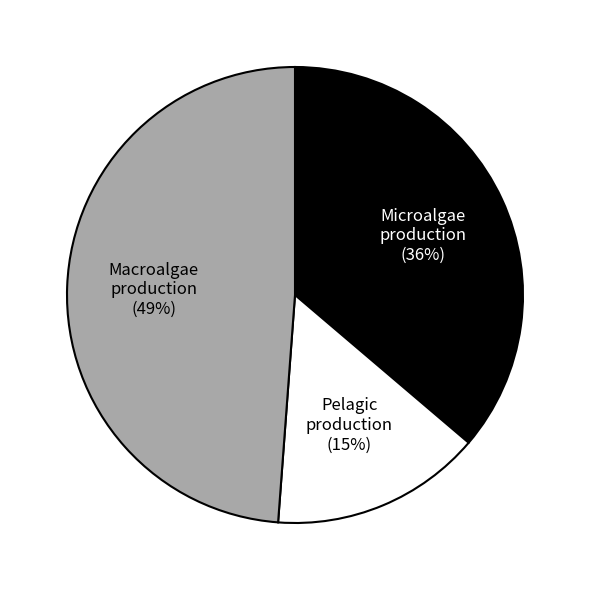

The Microalgae production slice represents 48% of the pie. True or false?

False